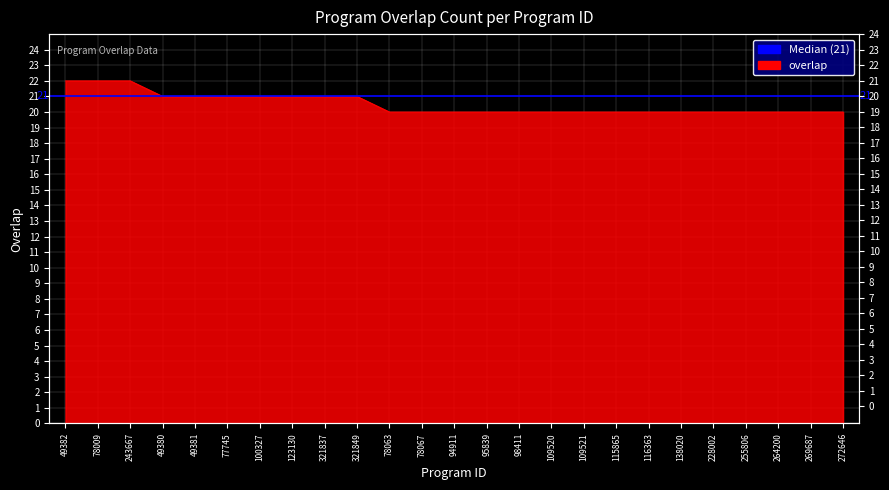

What is the smallest value displayed?

20